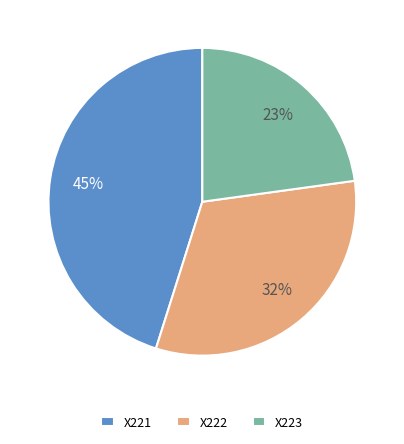

Is there a majority slice in this chart?

No